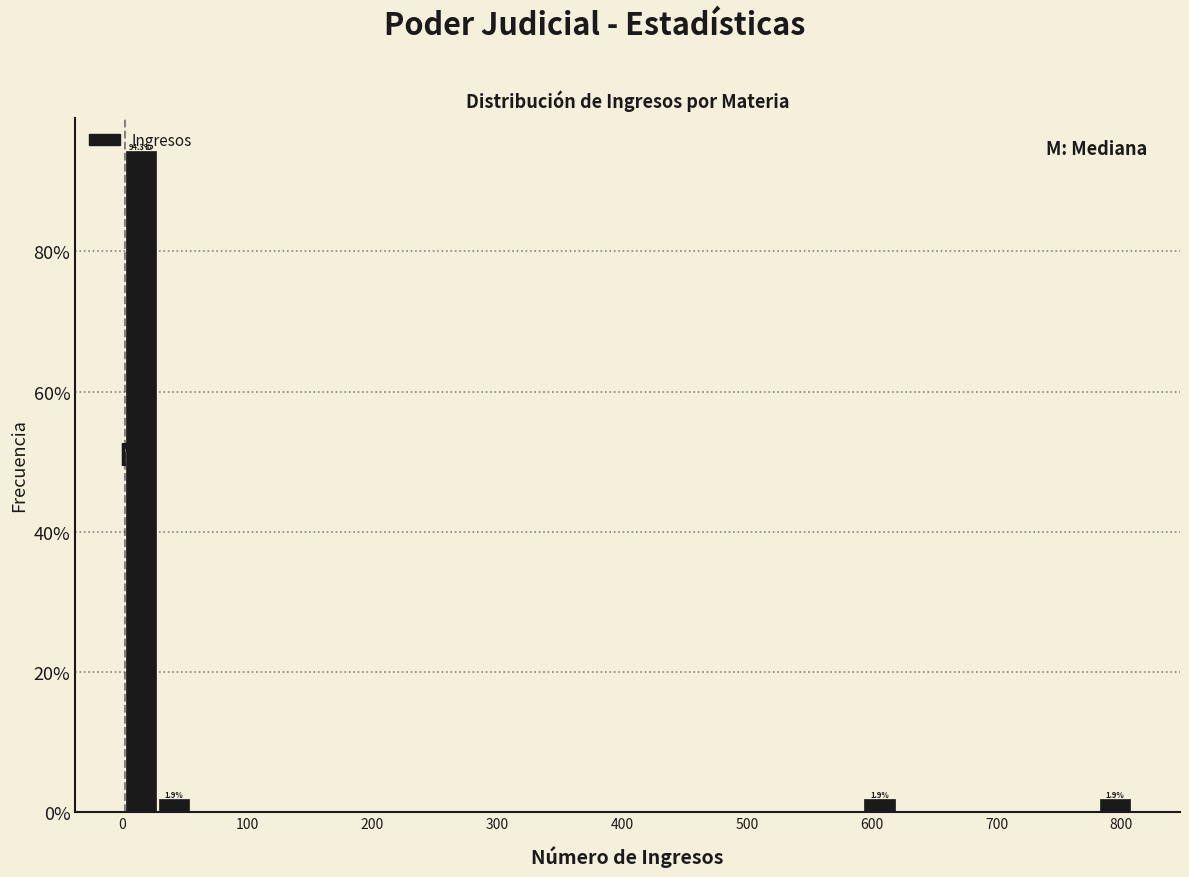

Around what value on the x-axis is the tallest bar? Give the approximate position of its centre, as read against the axis.

10